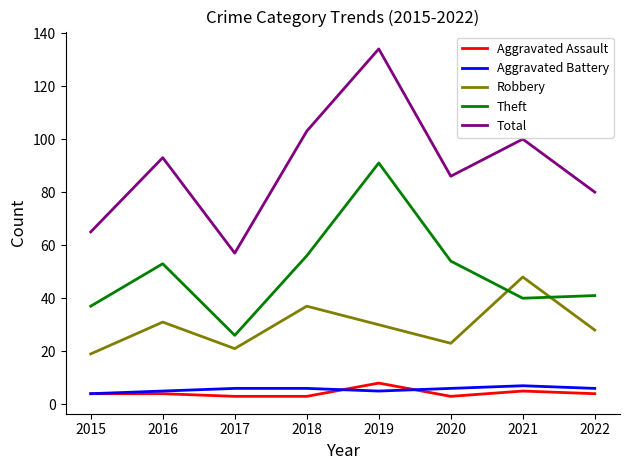

True or false: Theft and Total intersect in this chart.

False